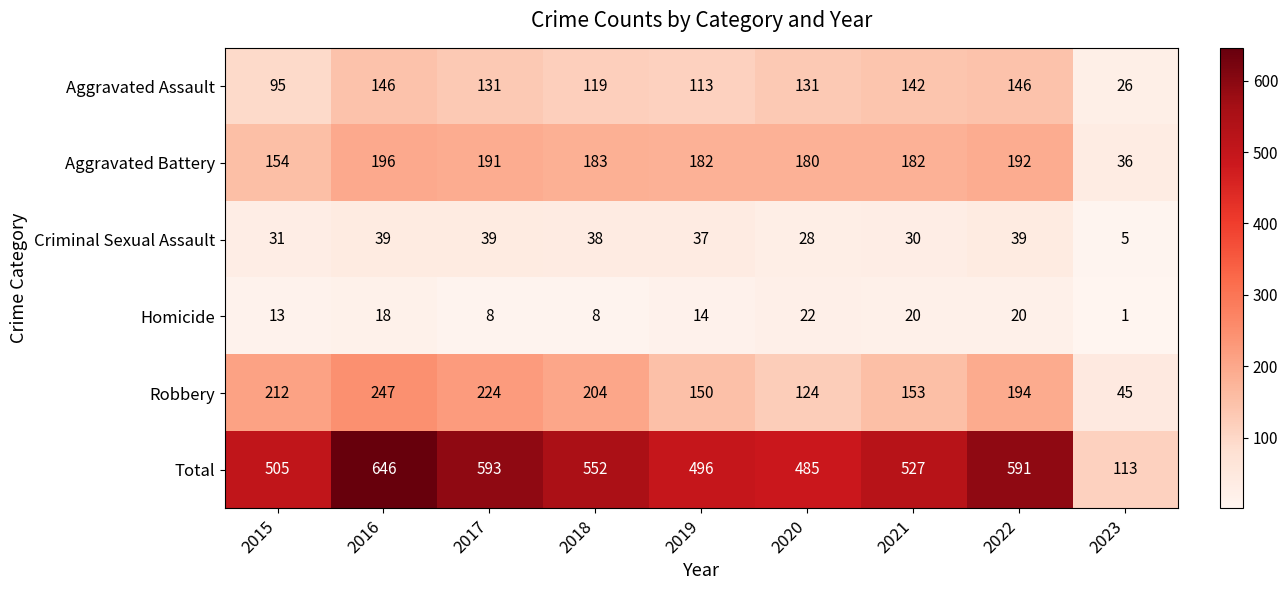

At how many categories does at least one series exceed 399?

8